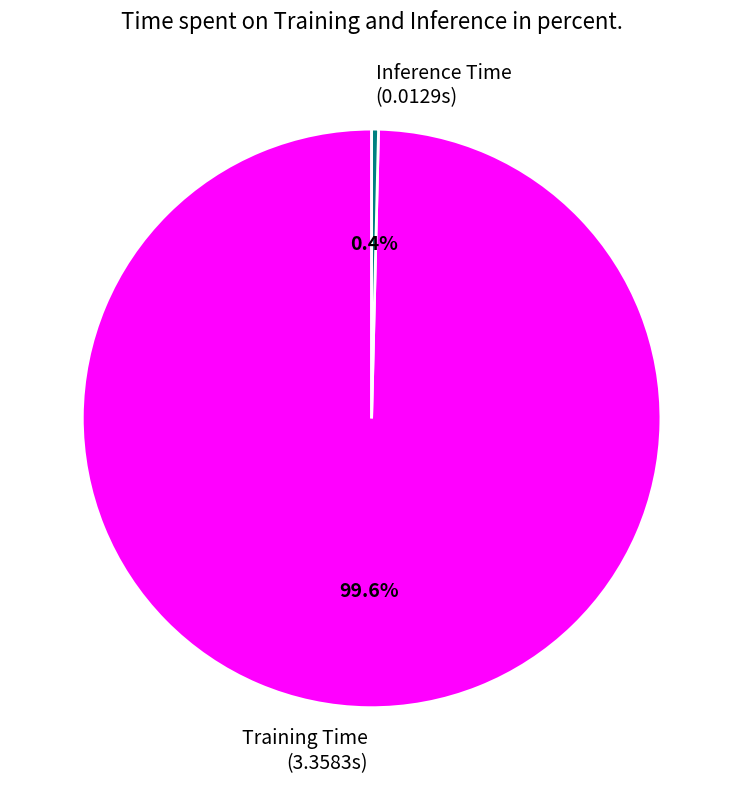

Which has a higher value, Inference Time or Training Time?

Training Time